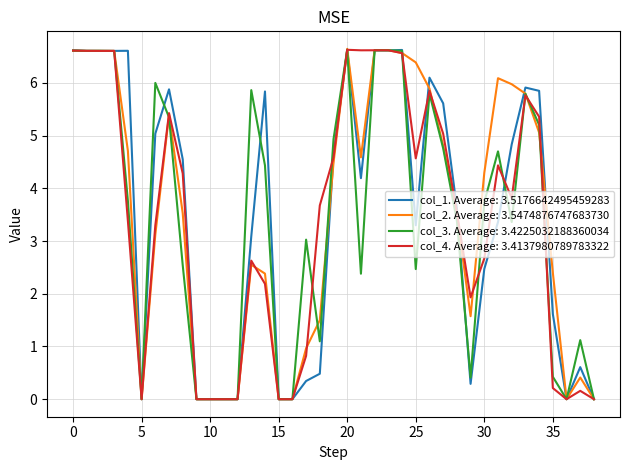

What is the greatest value displayed?

6.6